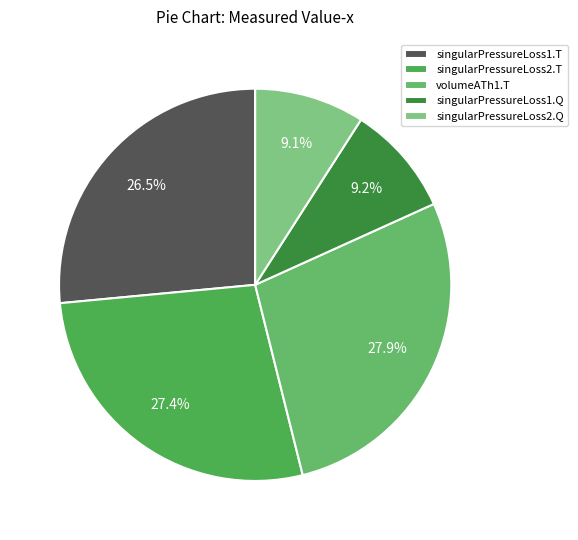

How many segments does this pie chart have?

5